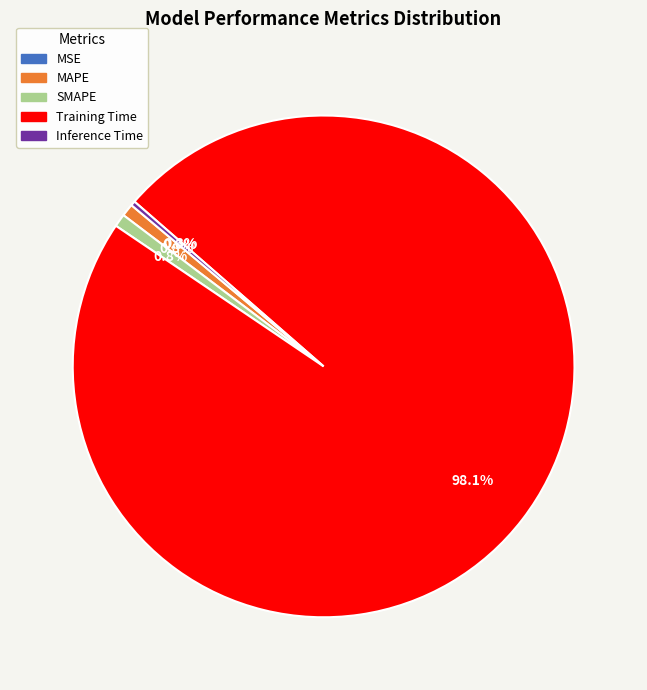

What percentage is NOT represented by SMAPE?

99.2%